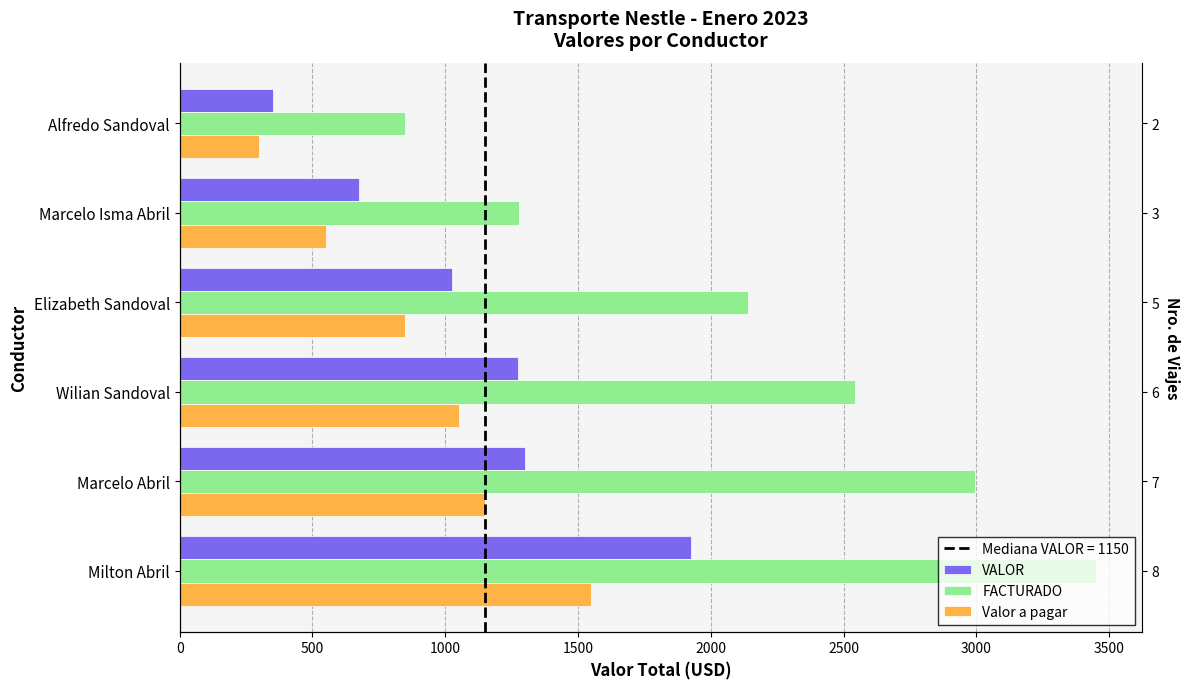

What is the approximate value of FACTURADO at 500?

2994